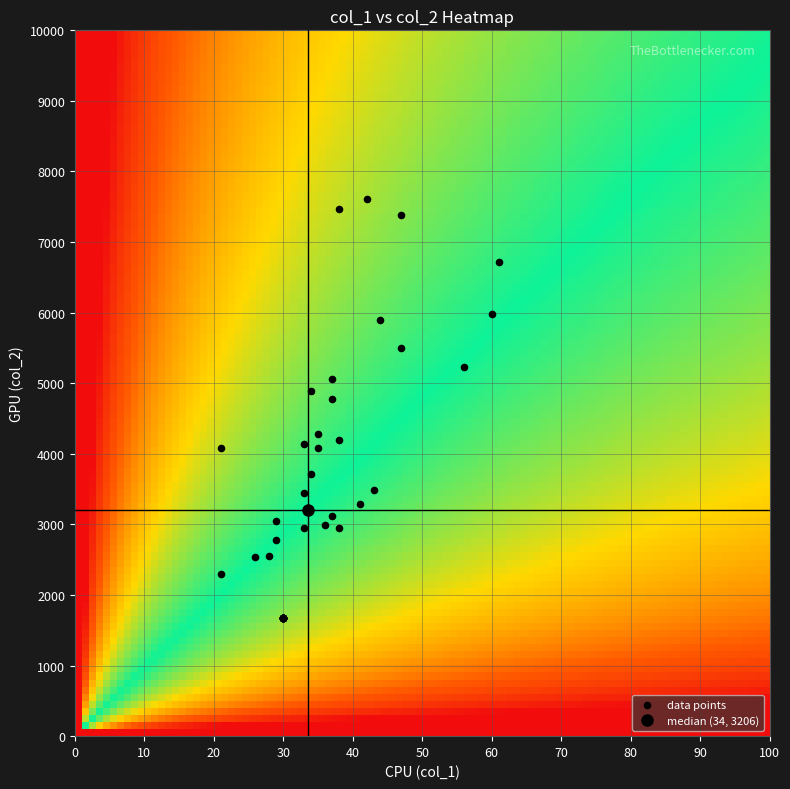

What Y value in the scatter plot is closest to 4642?

4770